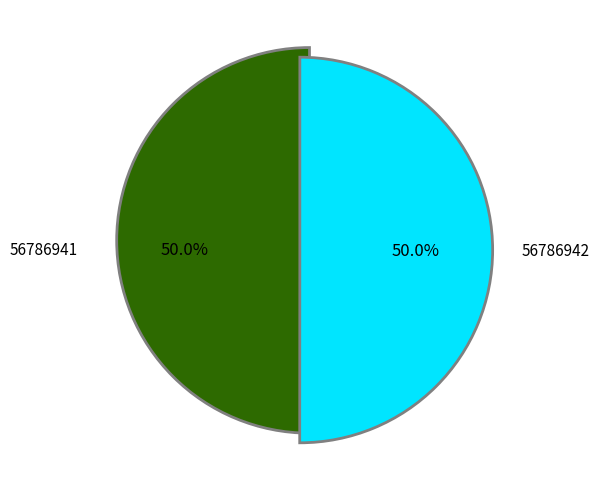

What percentage do 56786942 and 56786941 together represent?

100.0%